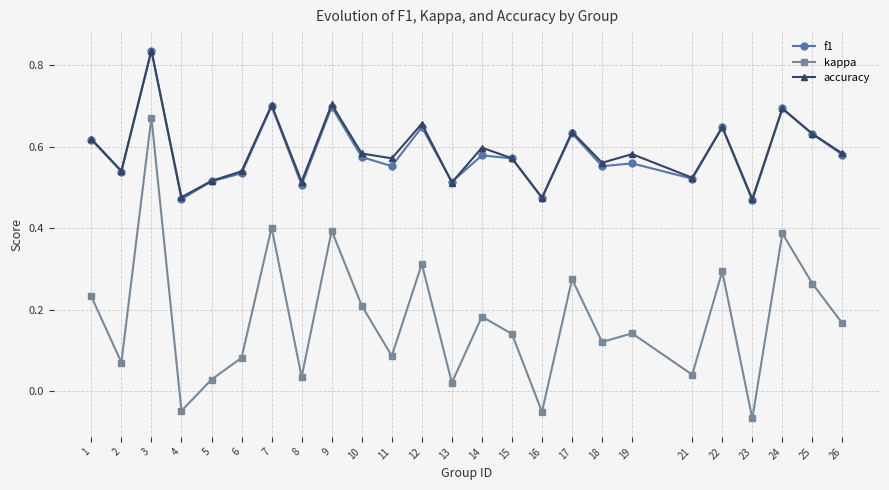

How many f1 values are between 0 and 1?

25